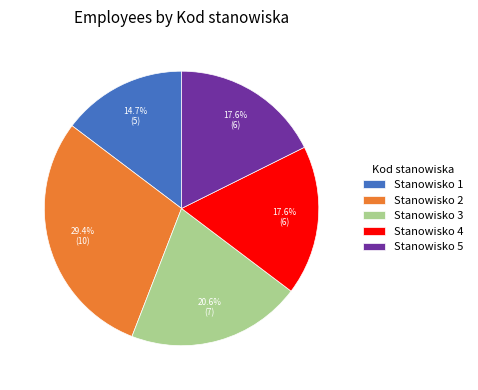

Is there a majority slice in this chart?

No